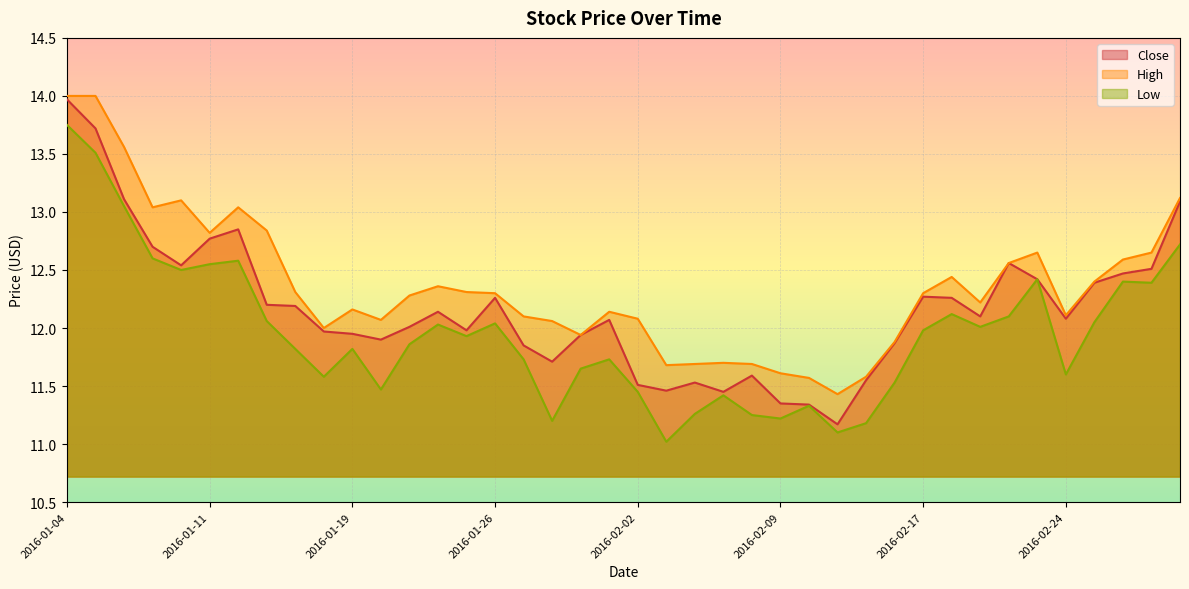

Which series has the widest spread of values?

Close